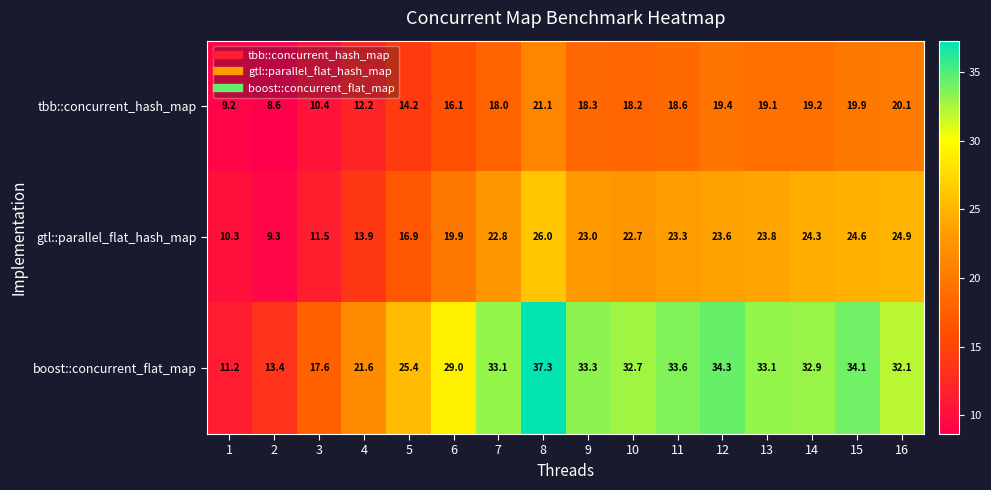

Between 8 and 11, which series saw the biggest shift?

boost::concurrent_flat_map